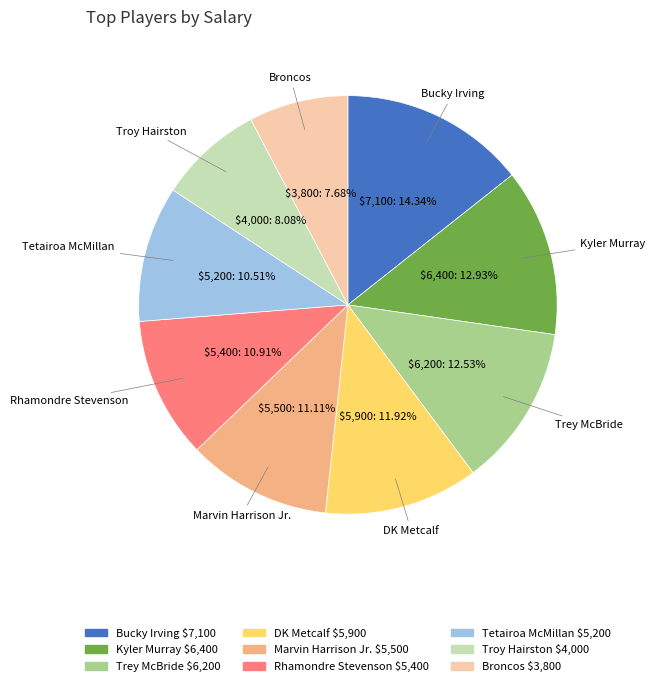

To the nearest percent, what portion does Troy Hairston represent?

8%